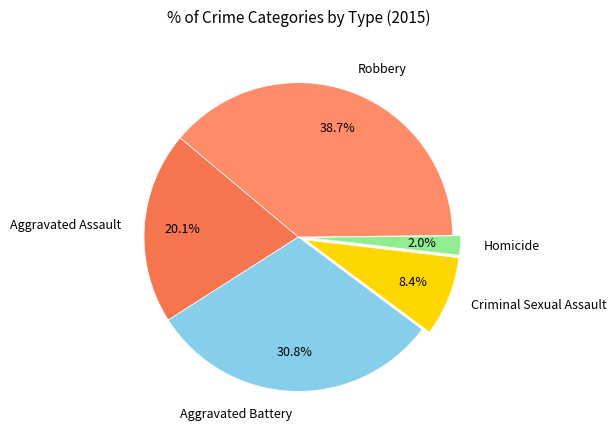

Do Homicide and Aggravated Assault together represent more than half of the pie?

No